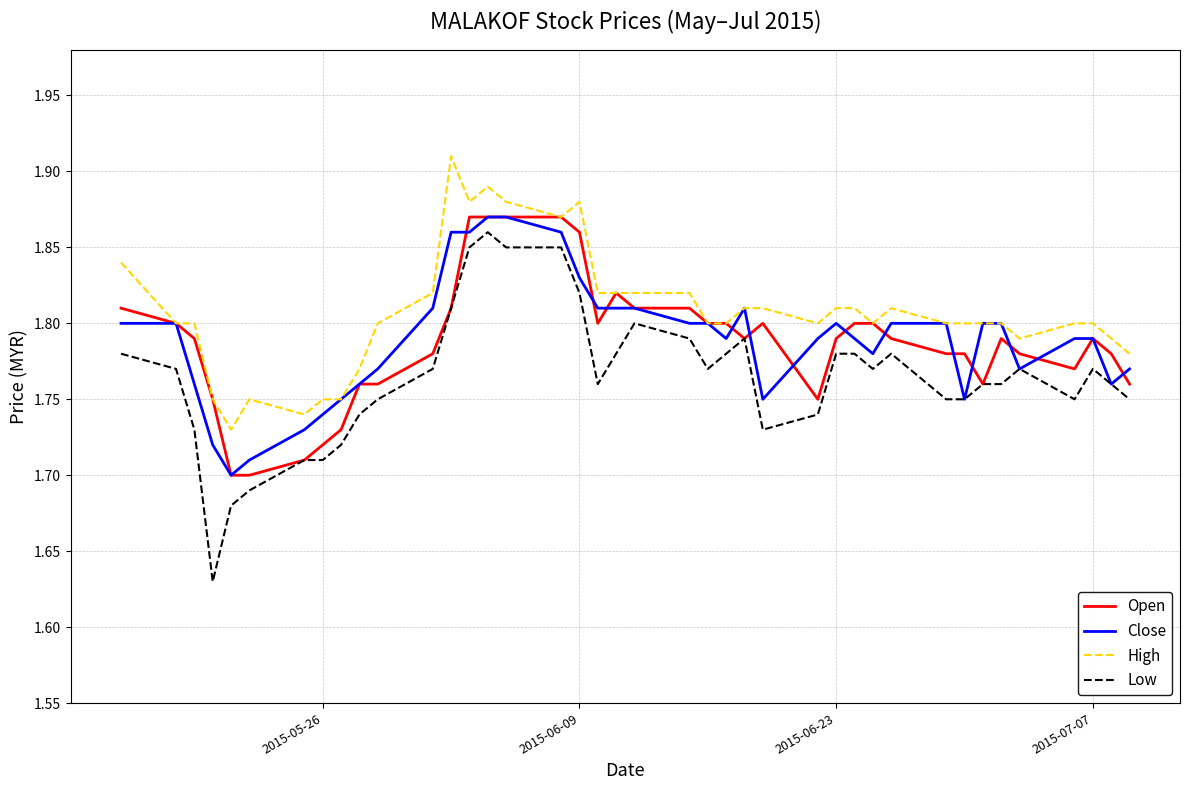

Which series has the widest spread of values?

Low